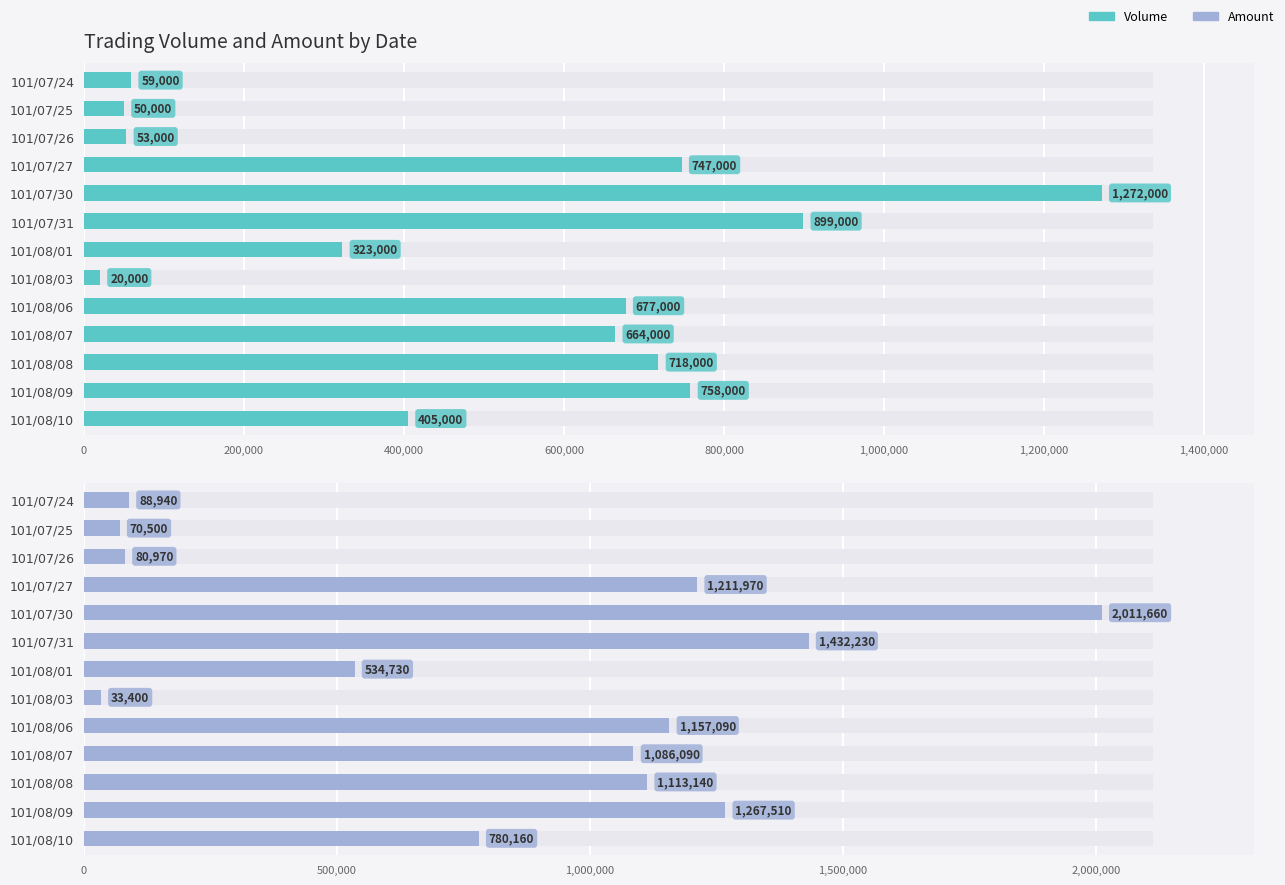

Which series has the largest total across all categories?

Amount